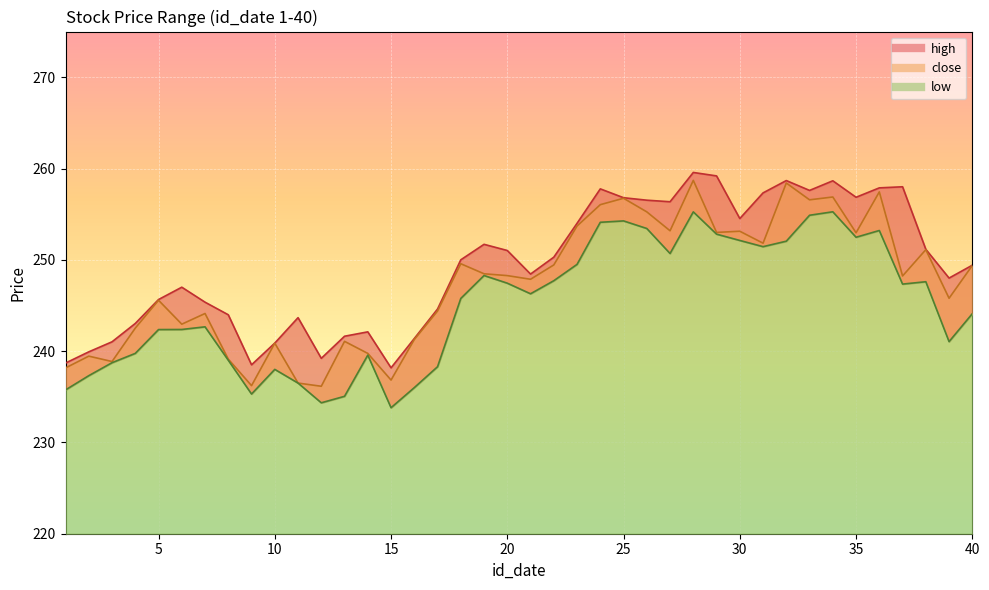

Is the value of high_line at 19 greater than the value of low_line at 5?

Yes